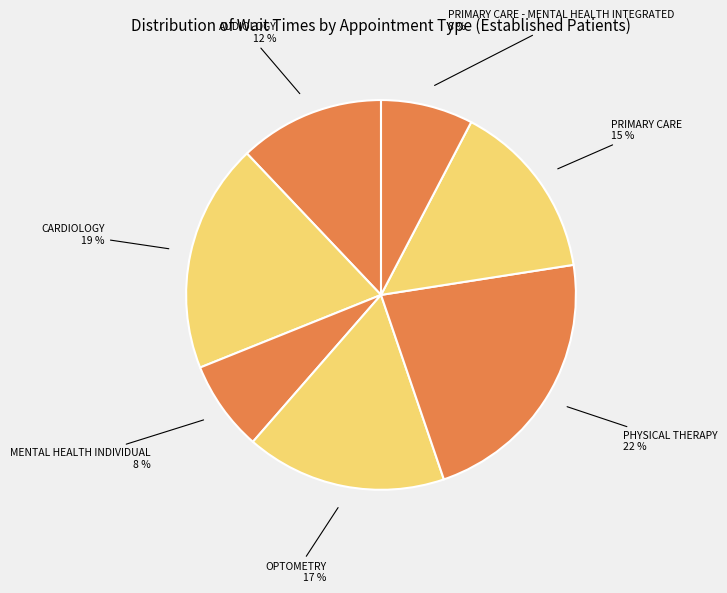

Count the number of slices in the pie.

7